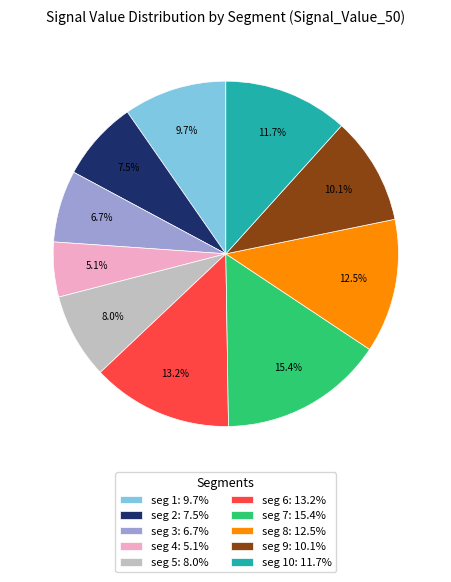

Which slice is the smallest?

seg 4: 5.1%